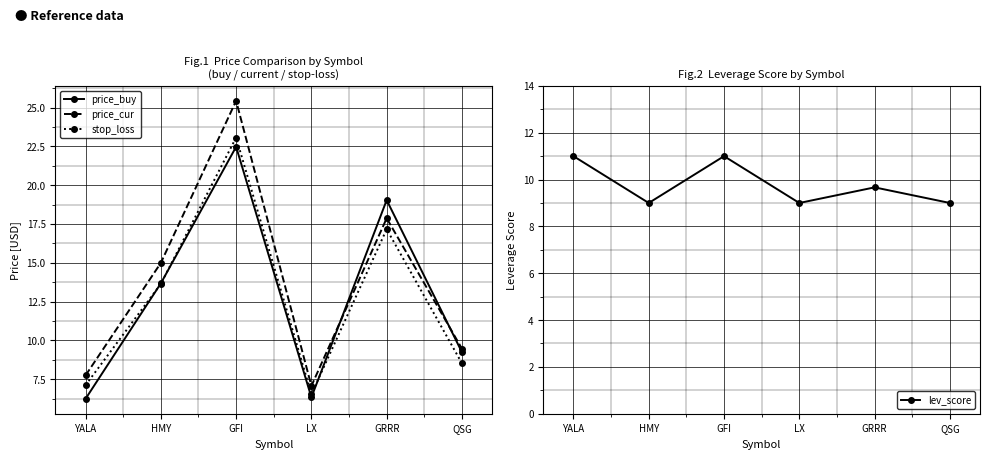

Which series changed the most between HMY and QSG?

price_cur